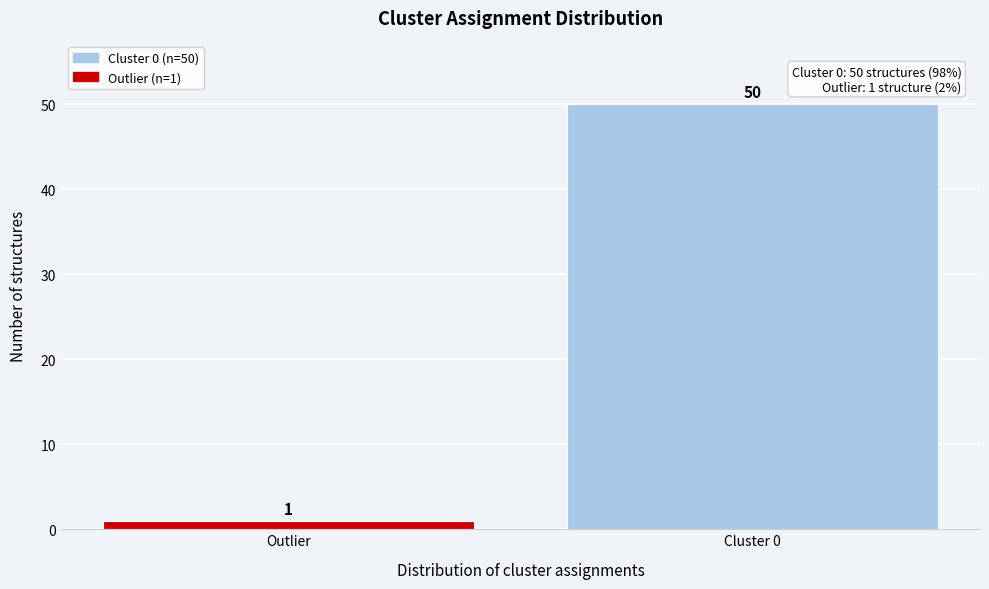

Reading left to right, list all the values displayed in this chart.

Outlier=1	Cluster 0=50